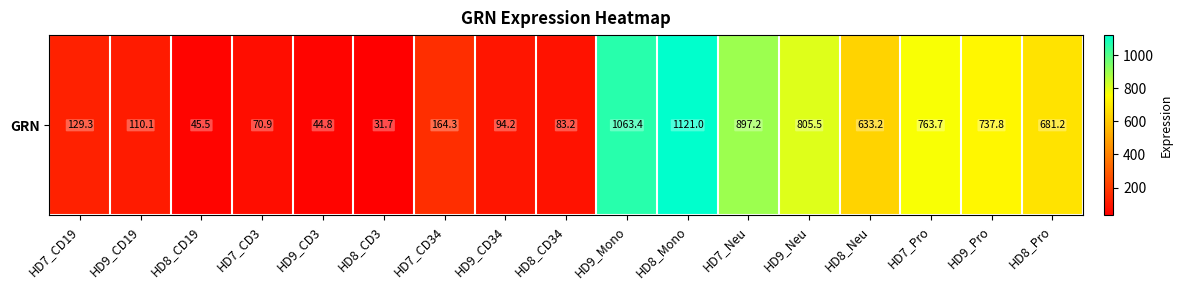

What is the sum of all values?

7477.0